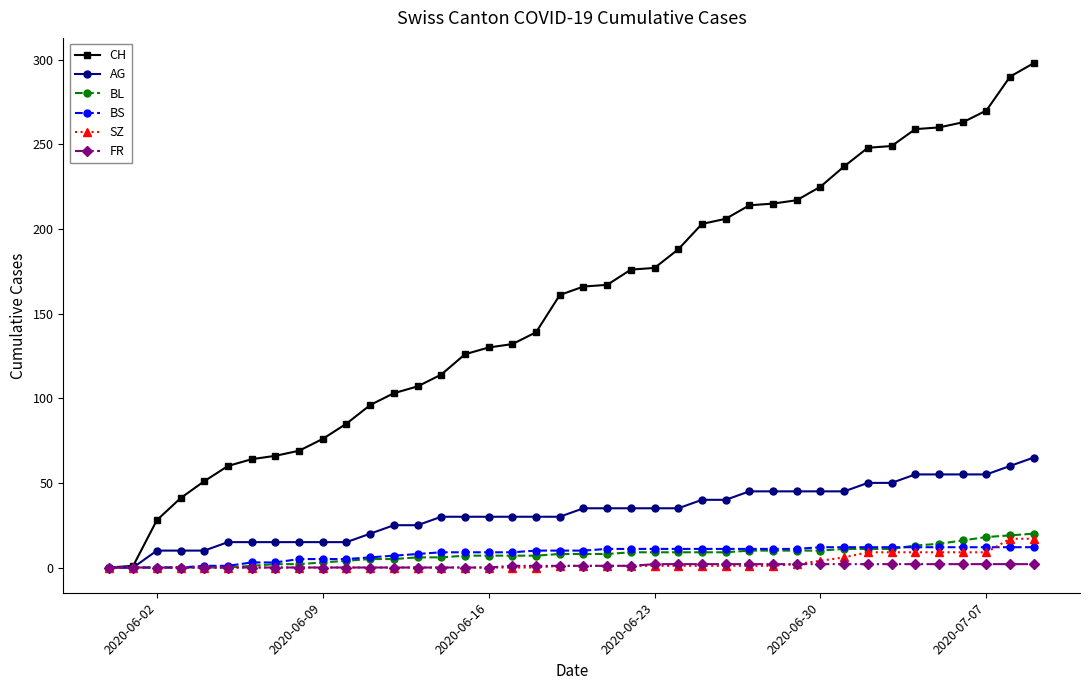

Which series has the widest spread of values?

CH